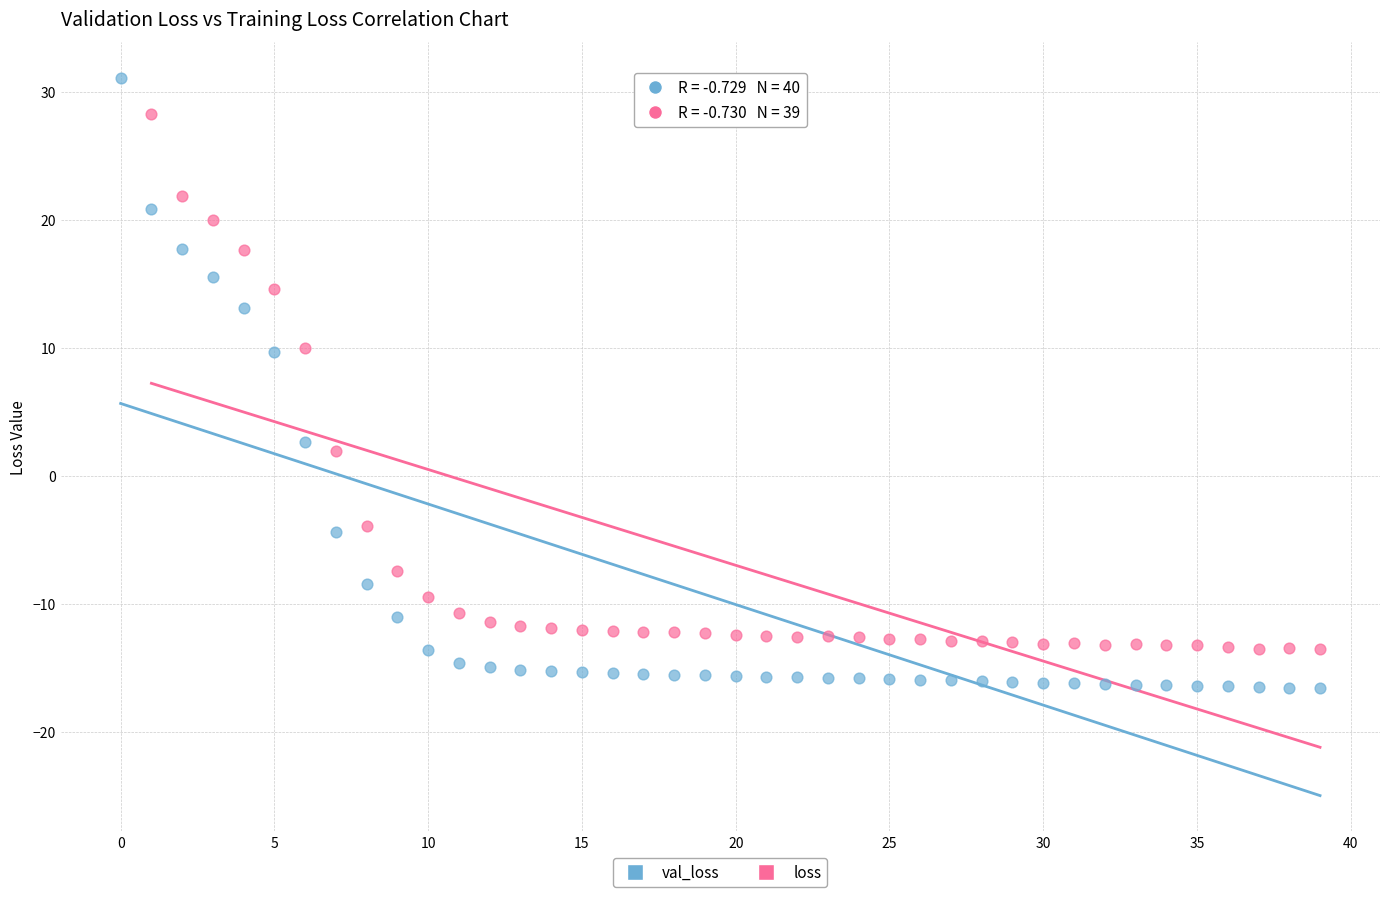

Which series reaches the minimum Y coordinate?

val_loss